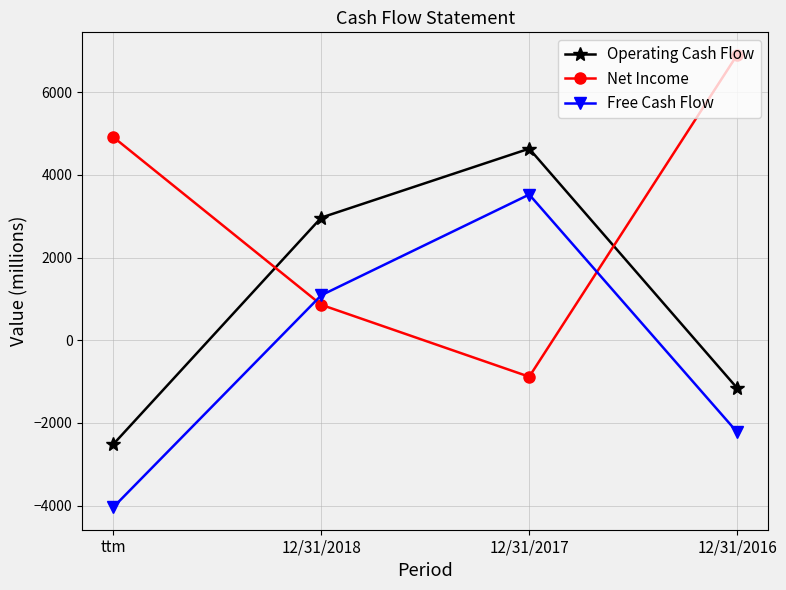

How many Free Cash Flow values are between -2224 and 3524?

3